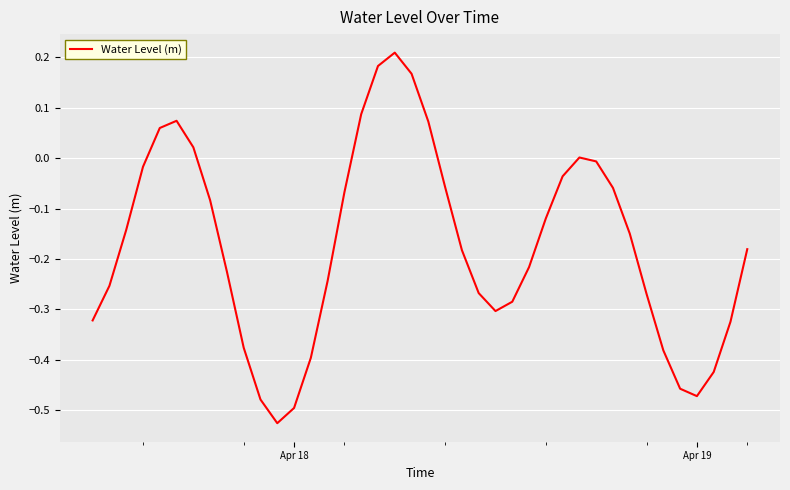

What is the difference between the maximum and minimum values?

0.7